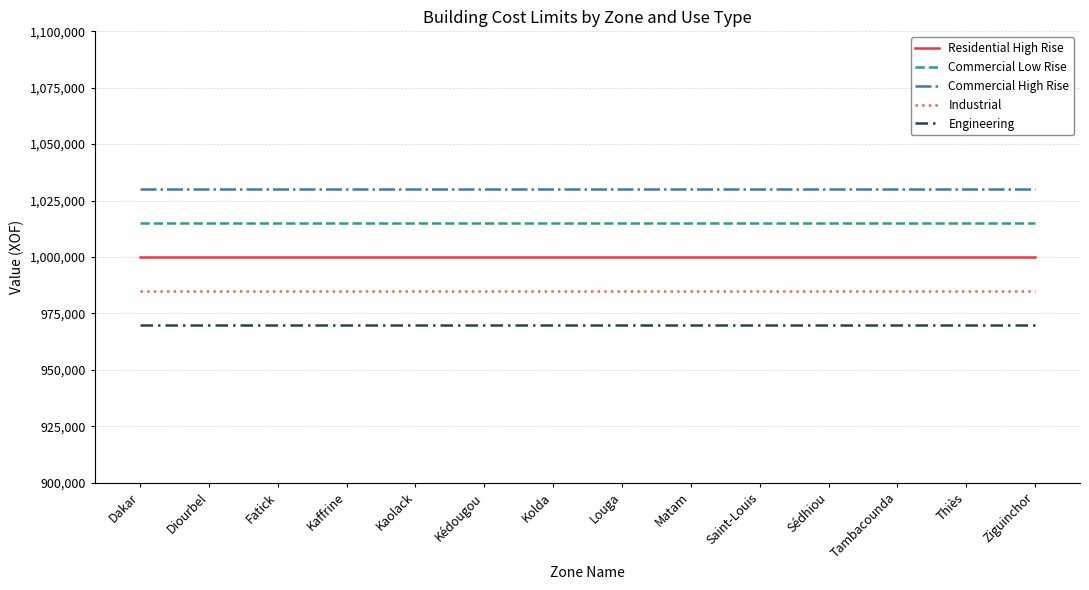

True or false: Industrial and Residential High Rise cross at least once.

False